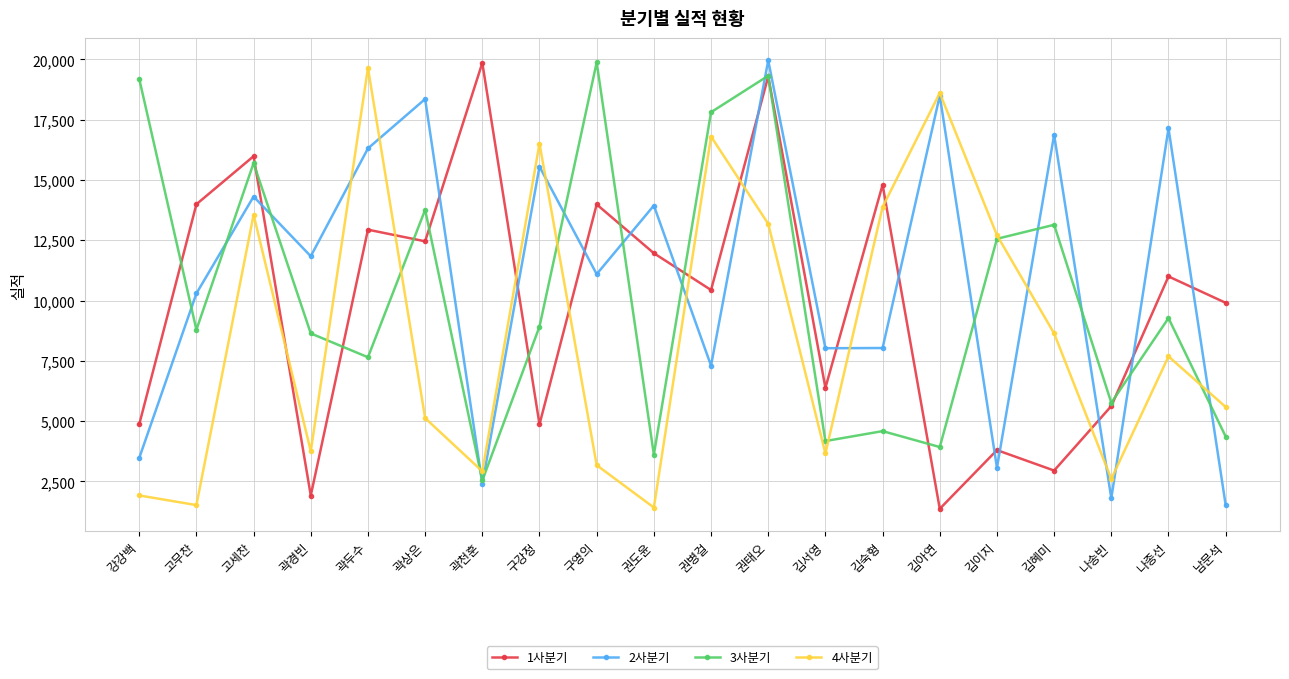

Count the number of categories in the chart.

20